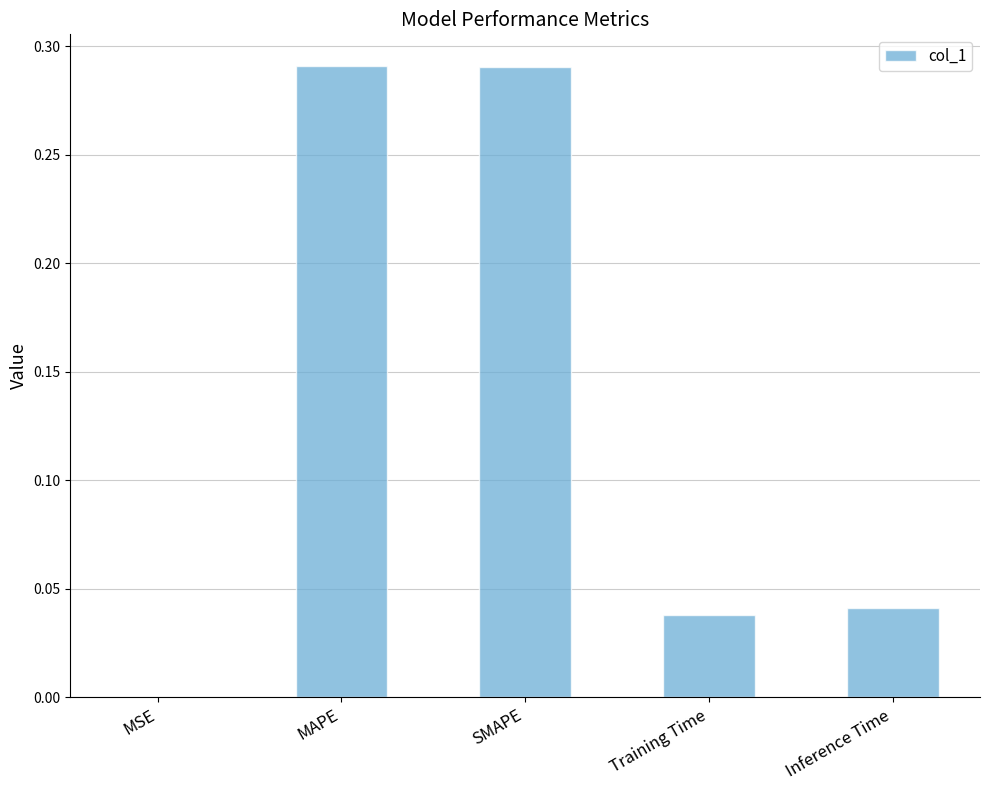

What is the change in value from MAPE to Training Time?

-0.3